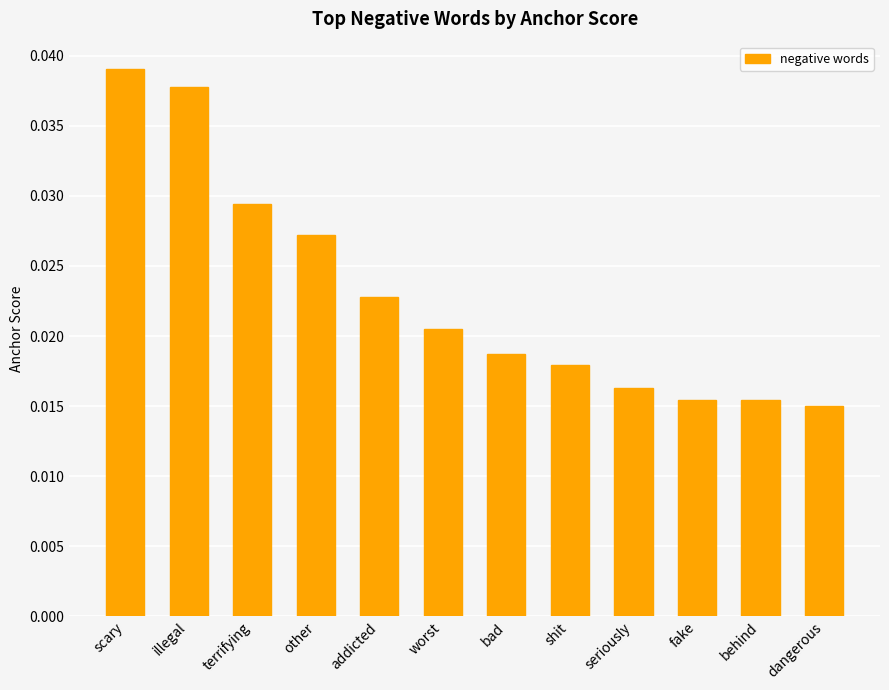

Count the values in the range 0 to 1.

12